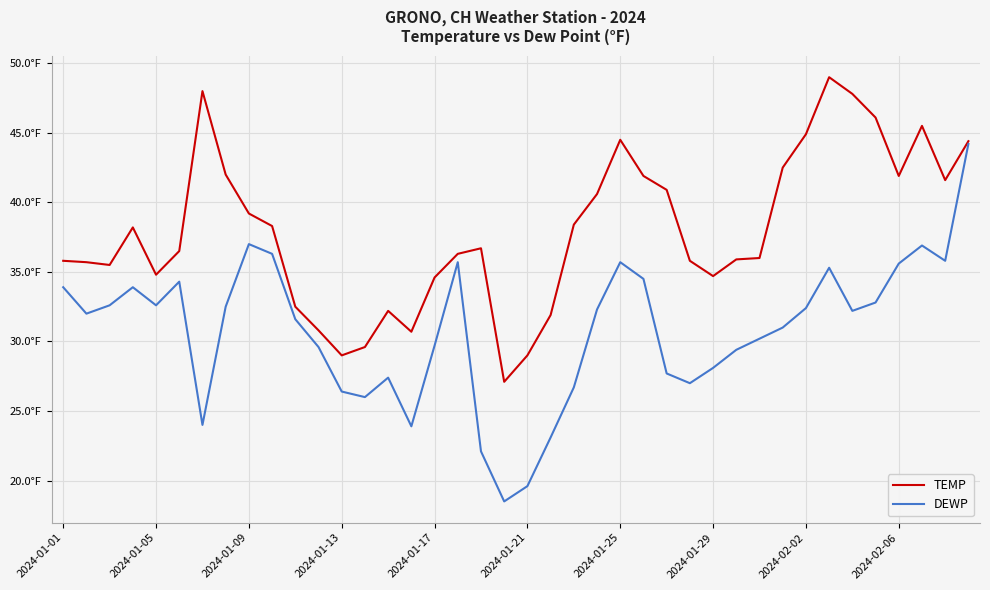

True or false: DEWP has more than 2 interior local peaks.

True